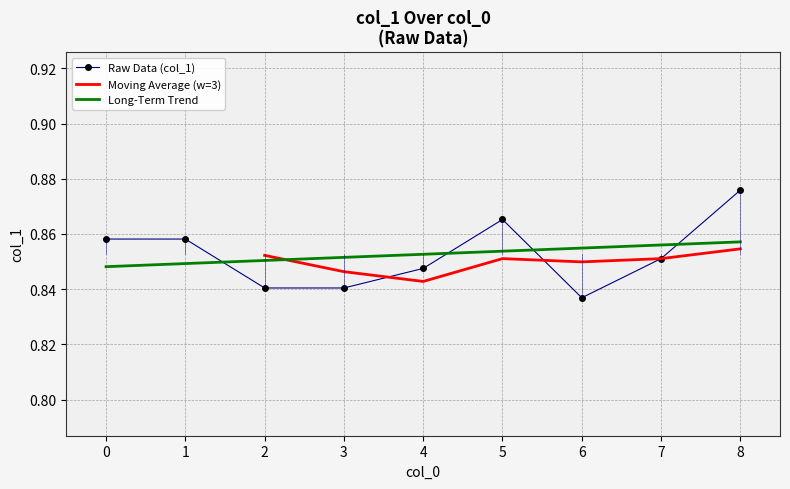

At which category does the chart reach its peak across all series?

8